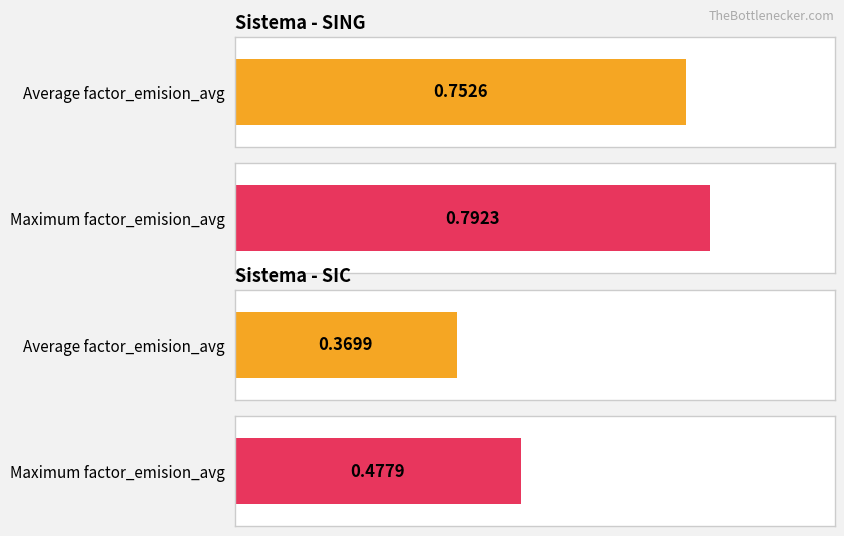

What is the difference between the highest and lowest values at 19?

0.4